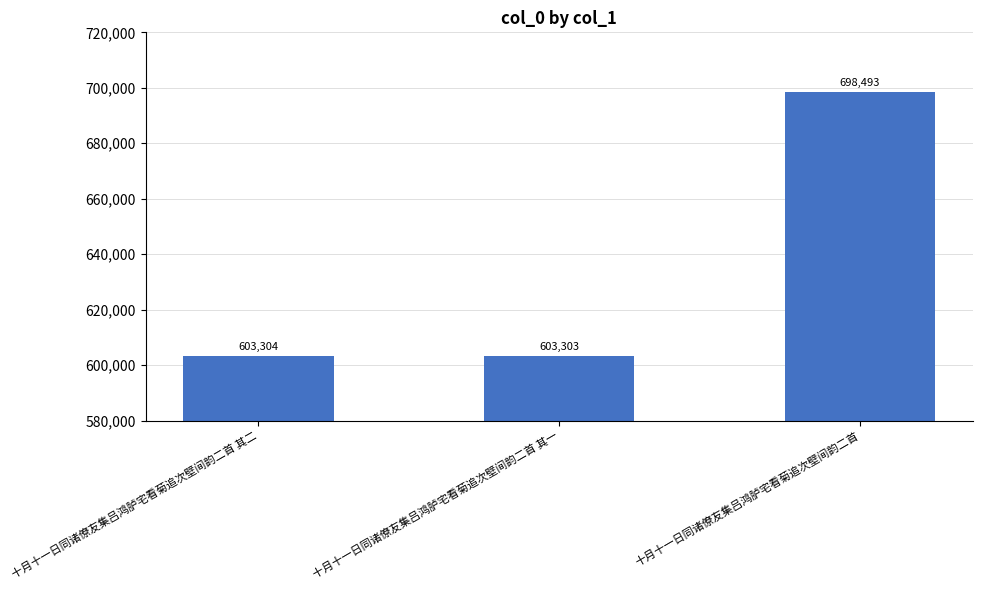

List the labels in order of value, smallest first.

十月十一日同诸僚友集吕鸿胪宅看菊追次壁间韵二首 其一, 十月十一日同诸僚友集吕鸿胪宅看菊追次壁间韵二首 其二, 十月十一日同诸僚友集吕鸿胪宅看菊追次壁间韵二首